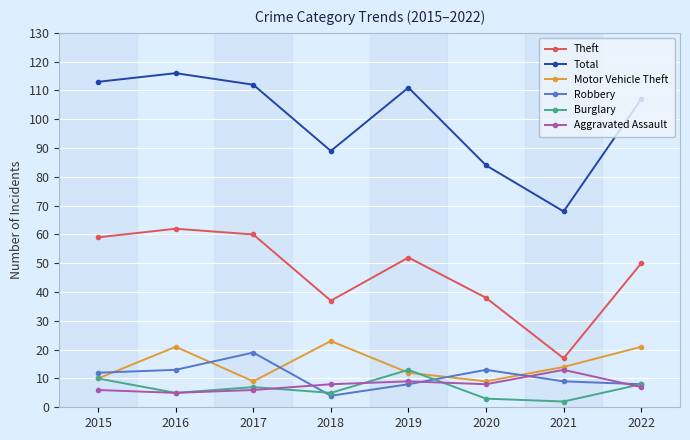

Read the Theft value at 2022.

50